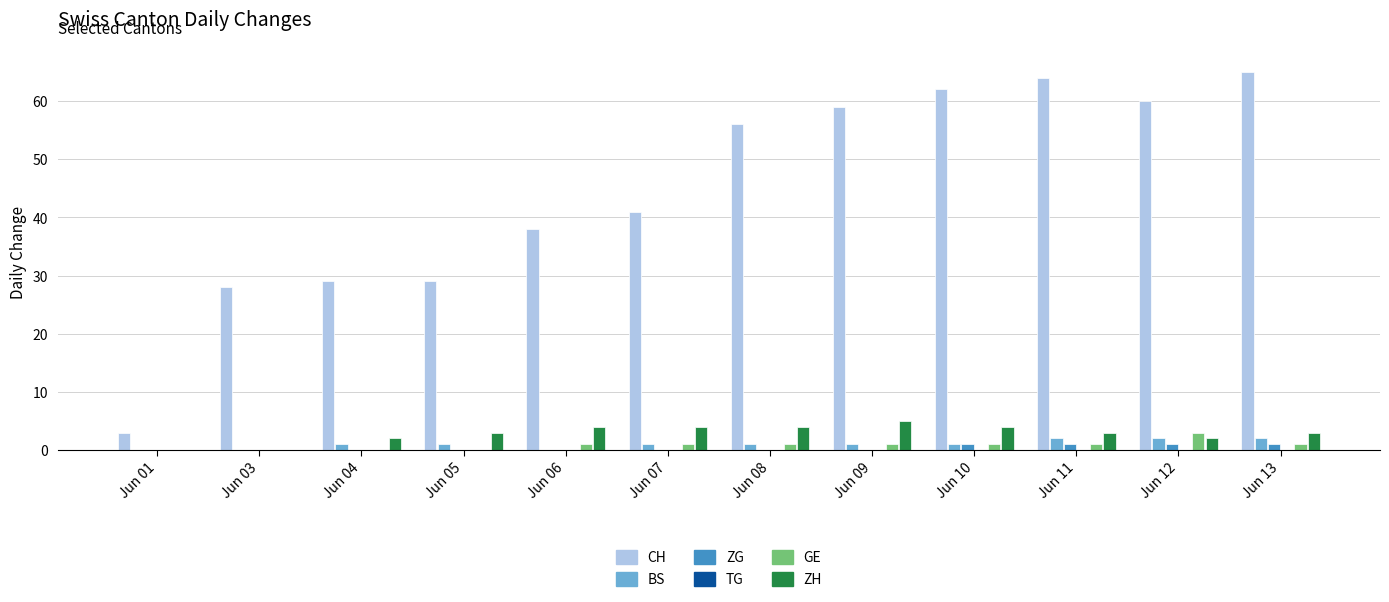

Between Jun 09 and Jun 10, which series saw the biggest shift?

CH